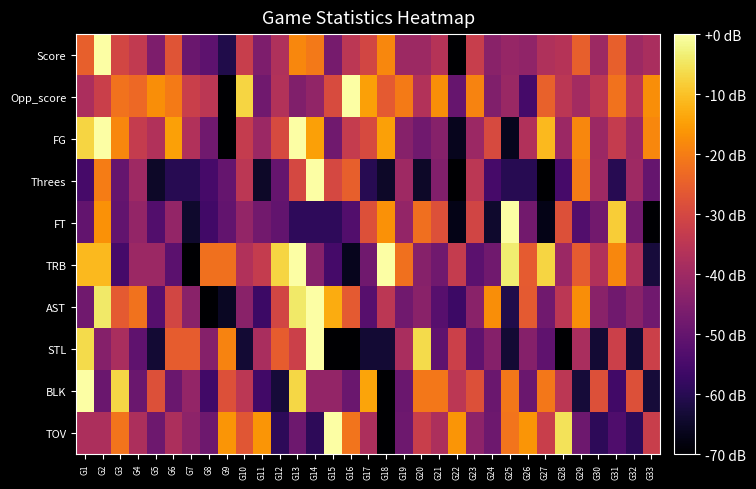

Reading left to right, what are all the values shown in this chart?

Score: G1=-25.2	G2=0.0	G3=-30.6	G4=-33.9	G5=-45.9	G6=-27.3	G7=-49.2	G8=-51.4	G9=-61.2	G10=-32.8	G11=-45.9	G12=-37.2	G13=-18.6	G14=-20.8	G15=-47.0	G16=-35.0	G17=-30.6	G18=-18.6	G19=-40.5	G20=-40.5	G21=-36.1	G22=-70.0	G23=-32.8	G24=-43.8	G25=-41.6	G26=-42.7	G27=-37.2	G28=-36.1	G29=-25.2	G30=-40.5	G31=-25.2	G32=-40.5	G33=-38.3
Opp_score: G1=-37.9	G2=-32.1	G3=-21.9	G4=-23.3	G5=-17.5	G6=-20.4	G7=-32.1	G8=-35.0	G9=-70.0	G10=-7.3	G11=-48.1	G12=-36.5	G13=-45.2	G14=-42.3	G15=-29.2	G16=0.0	G17=-14.6	G18=-26.2	G19=-20.4	G20=-36.5	G21=-17.5	G22=-49.6	G23=-19.0	G24=-45.2	G25=-40.8	G26=-55.4	G27=-24.8	G28=-35.0	G29=-39.4	G30=-35.0	G31=-21.9	G32=-35.0	G33=-17.5
FG: G1=-7.4	G2=0.0	G3=-18.4	G4=-33.2	G5=-36.8	G6=-14.7	G7=-36.8	G8=-47.9	G9=-70.0	G10=-33.2	G11=-40.5	G12=-29.5	G13=0.0	G14=-14.7	G15=-47.9	G16=-33.2	G17=-29.5	G18=-14.7	G19=-44.2	G20=-47.9	G21=-44.2	G22=-66.3	G23=-40.5	G24=-29.5	G25=-66.3	G26=-36.8	G27=-11.1	G28=-40.5	G29=-18.4	G30=-40.5	G31=-33.2	G32=-40.5	G33=-18.4
Threes: G1=-55.0	G2=-20.0	G3=-50.0	G4=-40.0	G5=-65.0	G6=-60.0	G7=-60.0	G8=-55.0	G9=-50.0	G10=-35.0	G11=-65.0	G12=-50.0	G13=-30.0	G14=0.0	G15=-30.0	G16=-25.0	G17=-60.0	G18=-65.0	G19=-40.0	G20=-65.0	G21=-45.0	G22=-70.0	G23=-35.0	G24=-55.0	G25=-60.0	G26=-60.0	G27=-70.0	G28=-55.0	G29=-20.0	G30=-40.0	G31=-60.0	G32=-40.0	G33=-50.0
FT: G1=-50.4	G2=-16.8	G3=-50.4	G4=-42.0	G5=-53.2	G6=-42.0	G7=-64.4	G8=-56.0	G9=-50.4	G10=-42.0	G11=-47.6	G12=-50.4	G13=-58.8	G14=-58.8	G15=-58.8	G16=-53.2	G17=-28.0	G18=-16.8	G19=-42.0	G20=-22.4	G21=-28.0	G22=-67.2	G23=-30.8	G24=-64.4	G25=0.0	G26=-47.6	G27=-67.2	G28=-28.0	G29=-53.2	G30=-47.6	G31=-8.4	G32=-47.6	G33=-70.0
TRB: G1=-11.1	G2=-11.1	G3=-55.3	G4=-40.5	G5=-40.5	G6=-51.6	G7=-70.0	G8=-22.1	G9=-22.1	G10=-36.8	G11=-33.2	G12=-7.4	G13=0.0	G14=-44.2	G15=-55.3	G16=-66.3	G17=-47.9	G18=0.0	G19=-22.1	G20=-44.2	G21=-47.9	G22=-33.2	G23=-51.6	G24=-47.9	G25=-3.7	G26=-25.8	G27=-7.4	G28=-40.5	G29=-25.8	G30=-36.8	G31=-18.4	G32=-36.8	G33=-62.6
AST: G1=-48.1	G2=-4.4	G3=-26.2	G4=-21.9	G5=-52.5	G6=-30.6	G7=-43.8	G8=-70.0	G9=-65.6	G10=-43.8	G11=-56.9	G12=-30.6	G13=-4.4	G14=0.0	G15=-13.1	G16=-26.2	G17=-52.5	G18=-35.0	G19=-48.1	G20=-43.8	G21=-52.5	G22=-56.9	G23=-43.8	G24=-17.5	G25=-61.2	G26=-26.2	G27=-48.1	G28=-35.0	G29=-17.5	G30=-43.8	G31=-48.1	G32=-43.8	G33=-48.1
STL: G1=-6.4	G2=-44.5	G3=-38.2	G4=-50.9	G5=-63.6	G6=-25.5	G7=-25.5	G8=-44.5	G9=-19.1	G10=-63.6	G11=-38.2	G12=-25.5	G13=-31.8	G14=0.0	G15=-70.0	G16=-70.0	G17=-63.6	G18=-63.6	G19=-38.2	G20=-6.4	G21=-50.9	G22=-31.8	G23=-50.9	G24=-44.5	G25=-63.6	G26=-44.5	G27=-50.9	G28=-70.0	G29=-38.2	G30=-63.6	G31=-31.8	G32=-63.6	G33=-31.8
BLK: G1=0.0	G2=-49.0	G3=-7.0	G4=-49.0	G5=-28.0	G6=-49.0	G7=-42.0	G8=-56.0	G9=-28.0	G10=-35.0	G11=-56.0	G12=-63.0	G13=-7.0	G14=-42.0	G15=-42.0	G16=-49.0	G17=-14.0	G18=-70.0	G19=-49.0	G20=-21.0	G21=-21.0	G22=-35.0	G23=-28.0	G24=-49.0	G25=-21.0	G26=-49.0	G27=-21.0	G28=-35.0	G29=-63.0	G30=-28.0	G31=-56.0	G32=-28.0	G33=-63.0
TOV: G1=-37.7	G2=-37.7	G3=-21.5	G4=-37.7	G5=-48.5	G6=-37.7	G7=-43.1	G8=-48.5	G9=-16.2	G10=-26.9	G11=-16.2	G12=-59.2	G13=-48.5	G14=-59.2	G15=0.0	G16=-21.5	G17=-37.7	G18=-70.0	G19=-48.5	G20=-32.3	G21=-37.7	G22=-16.2	G23=-43.1	G24=-48.5	G25=-21.5	G26=-16.2	G27=-32.3	G28=-5.4	G29=-48.5	G30=-59.2	G31=-53.8	G32=-59.2	G33=-32.3